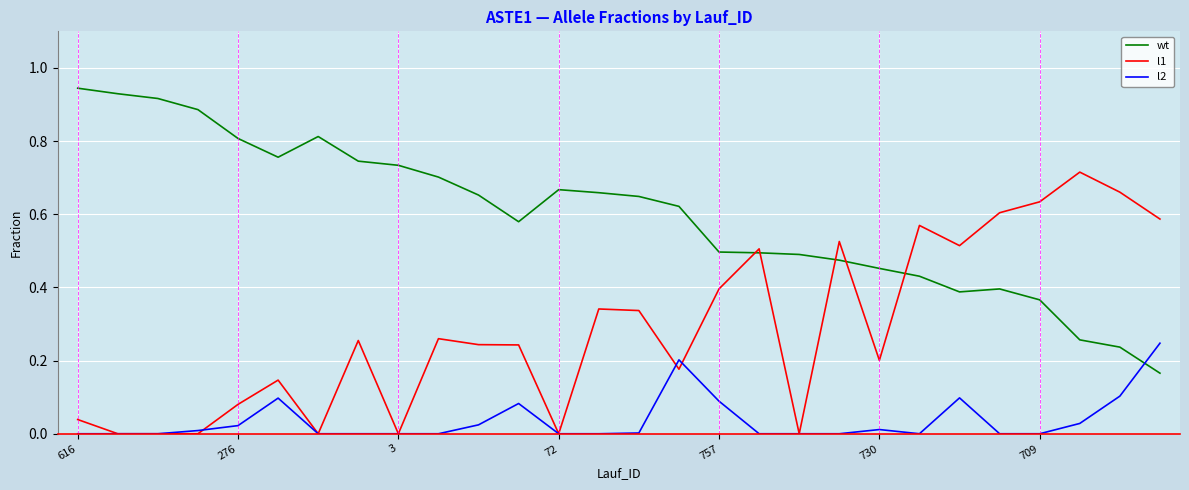

Rank the series by their average value, from lowest to highest.

l2, l1, wt